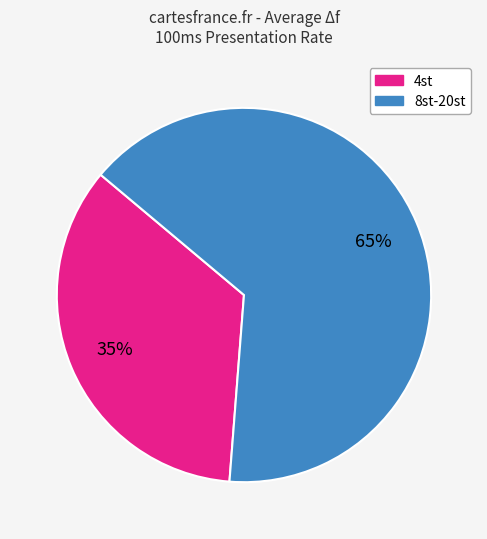

To the nearest percent, what is the difference between the largest and smallest slice percentages?

30%